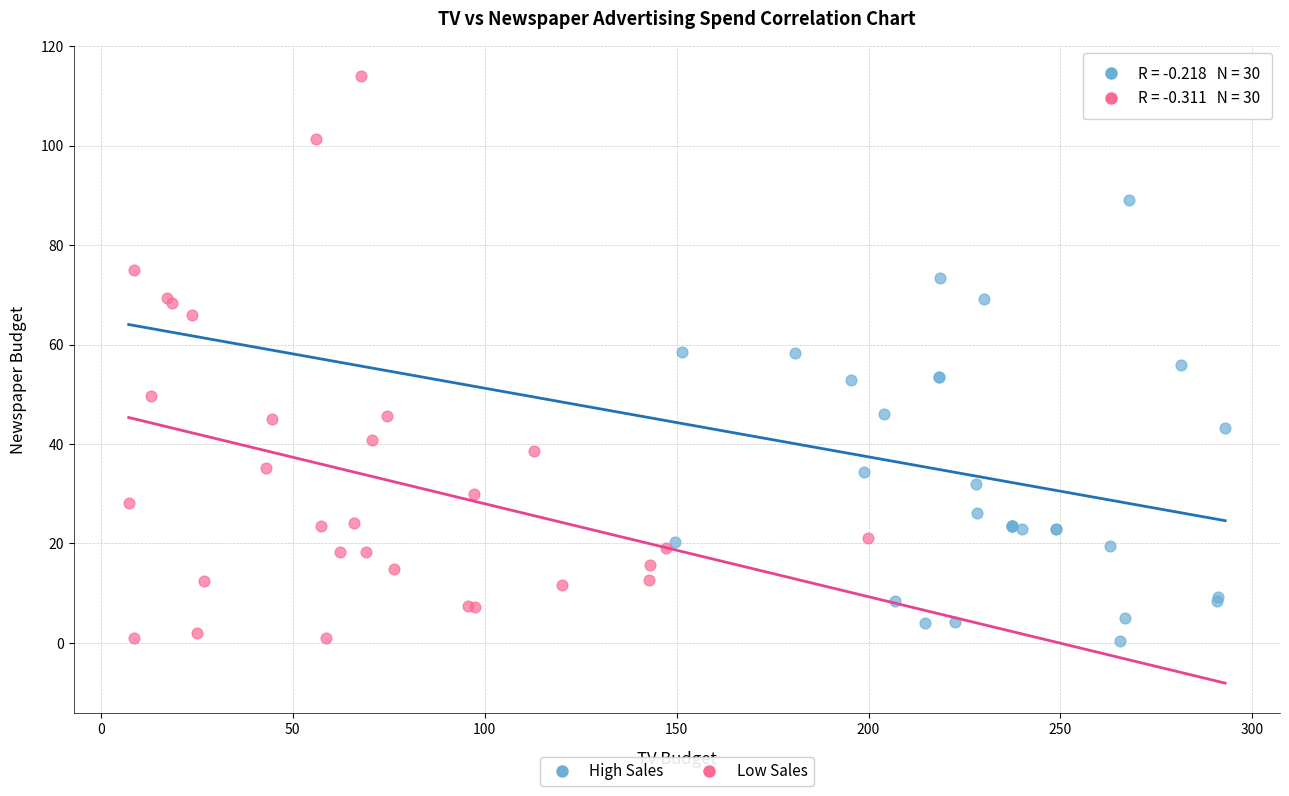

Which series contains the highest Y value?

Low Sales